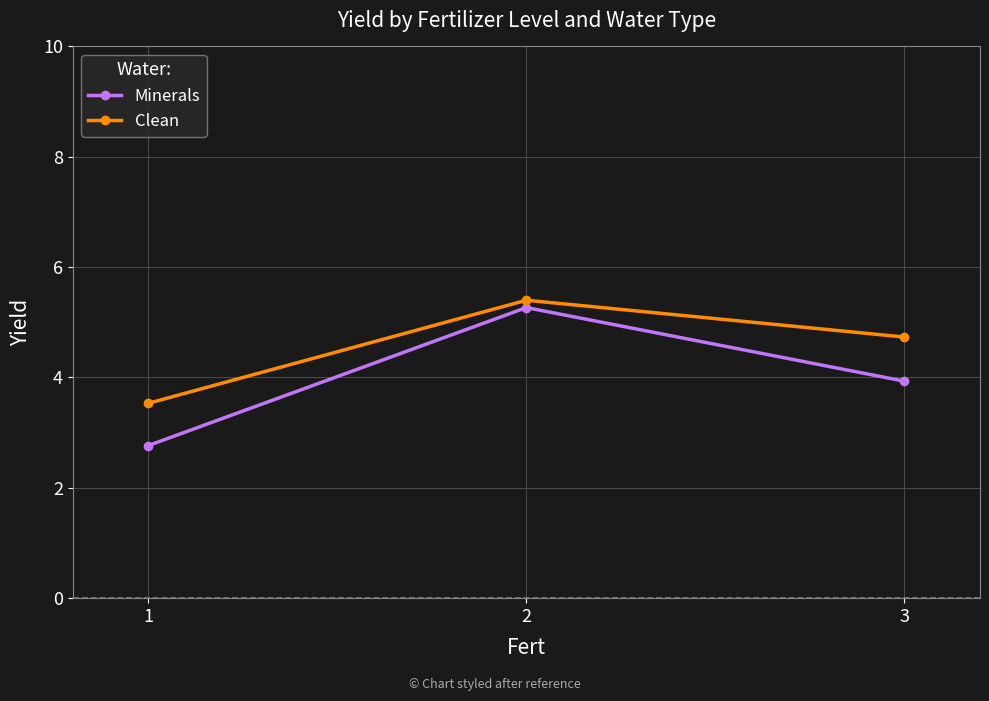

Rank the series at 3 from lowest to highest value.

Minerals, Clean